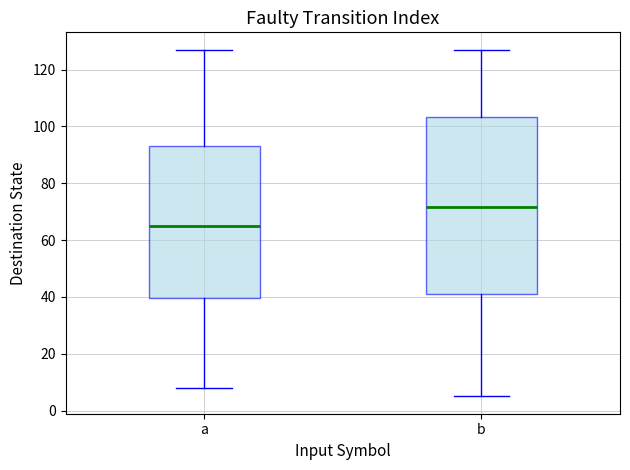

Which box is the tallest, from its lower edge to its upper edge?

b